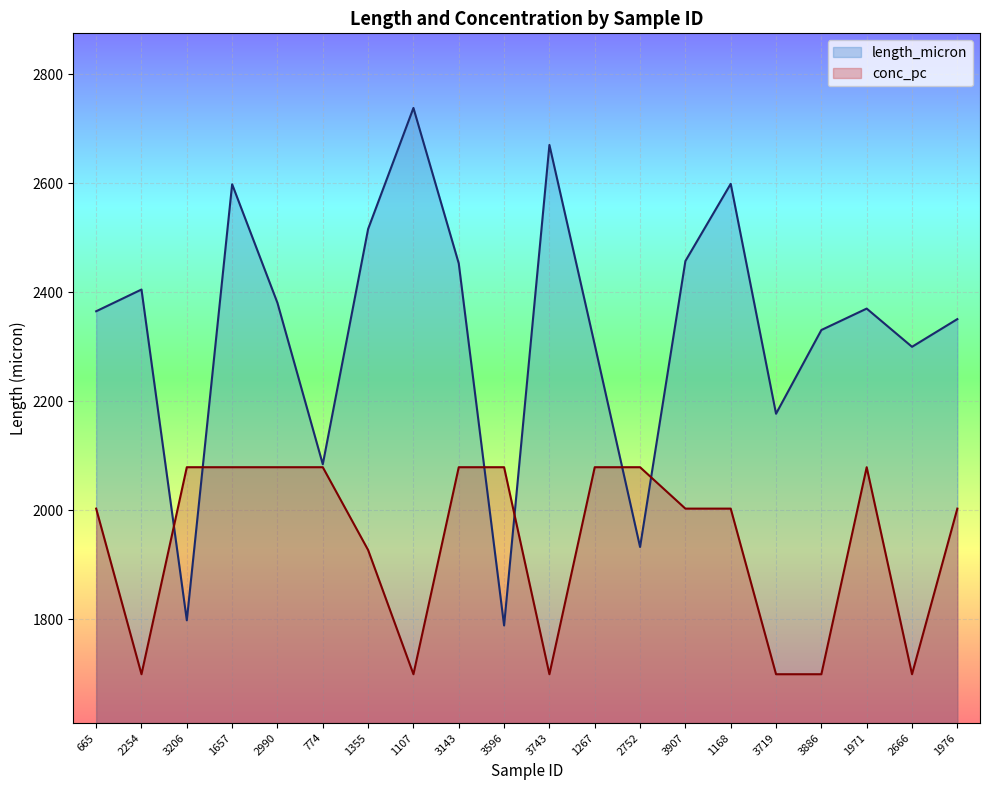

Where do length_micron and conc_pc first cross each other?

2254 and 3206